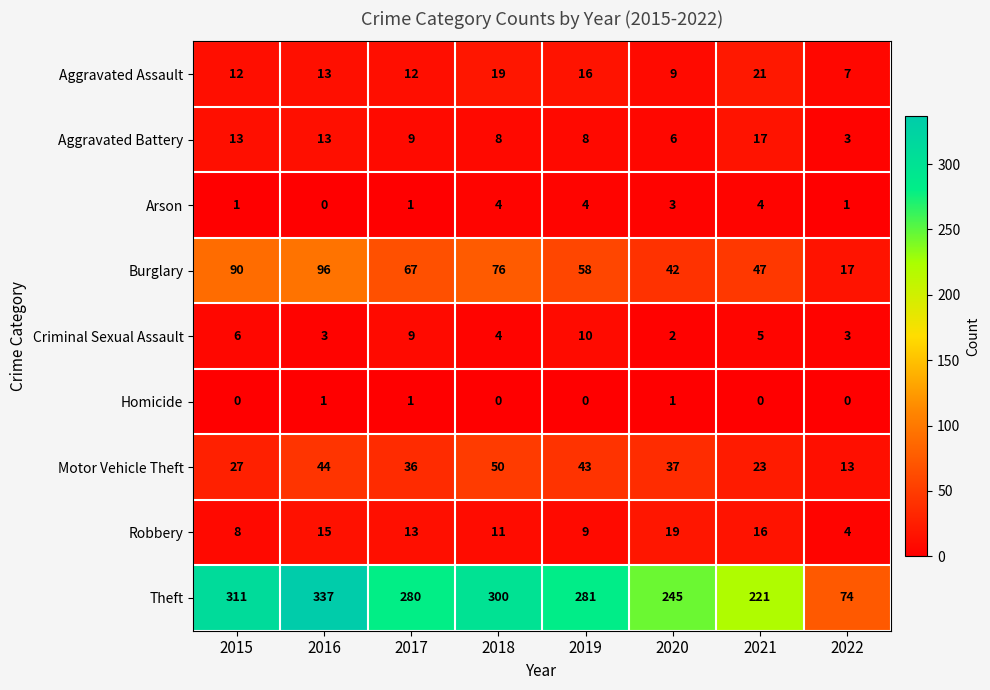

Rank the series at 2019 from lowest to highest value.

Homicide, Arson, Aggravated Battery, Robbery, Criminal Sexual Assault, Aggravated Assault, Motor Vehicle Theft, Burglary, Theft